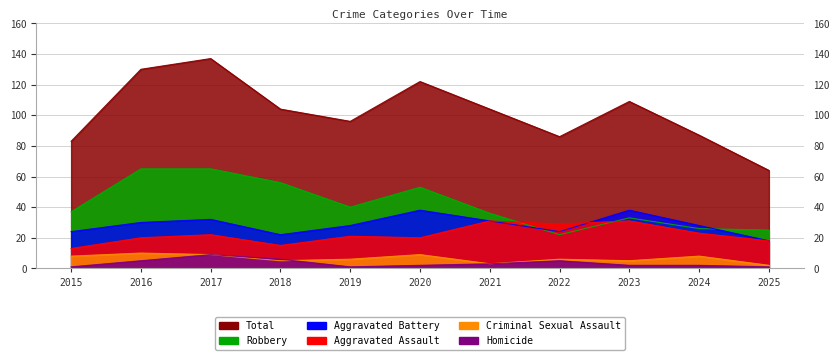

In Aggravated Battery, how many points are lower than both neighbors (excluding endpoints)?

2